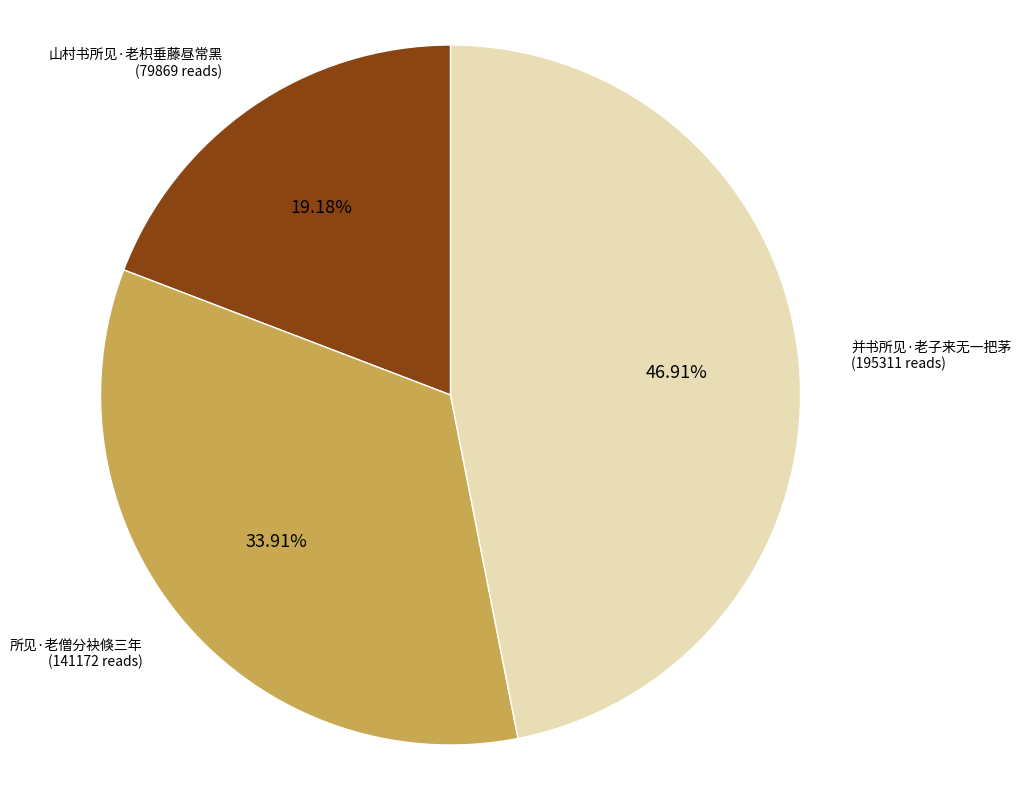

Is there a majority slice in this chart?

No